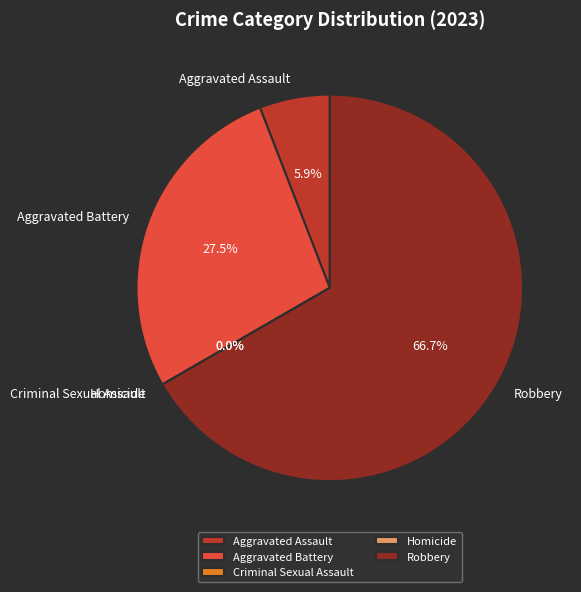

What is the change in value from Aggravated Assault to Criminal Sexual Assault?

-3